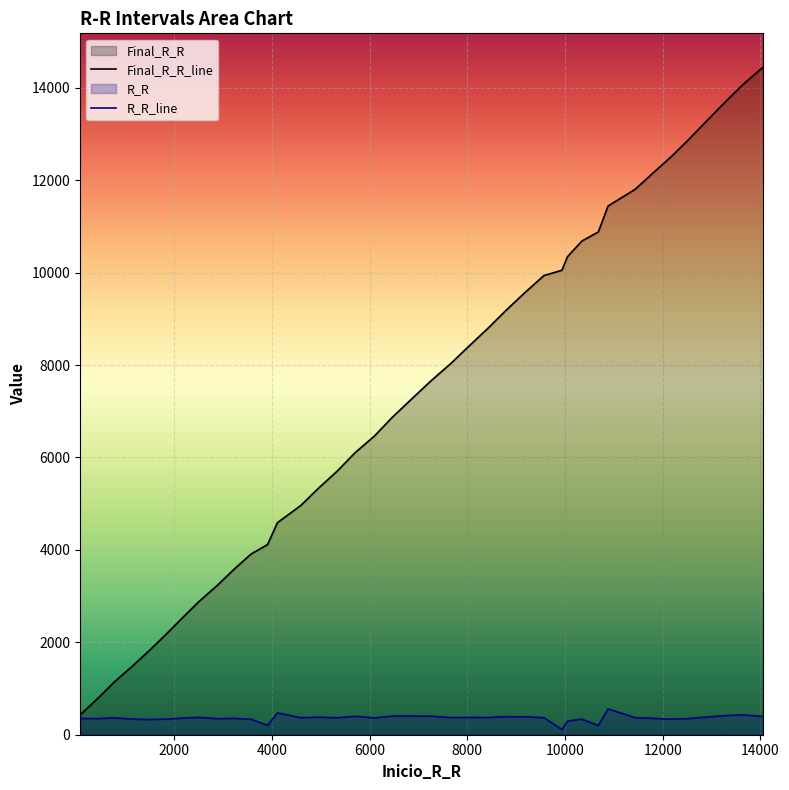

True or false: Final_R_R has more than 0 interior local peaks.

False